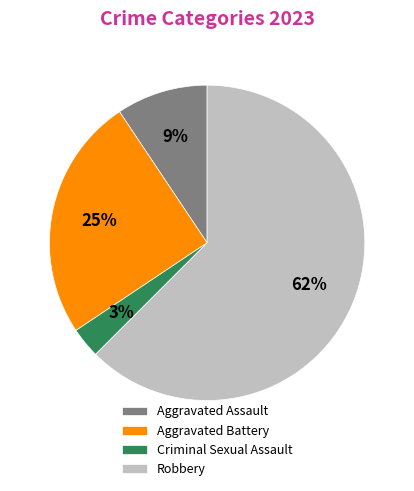

Is it true that Robbery is 56% of the pie?

False